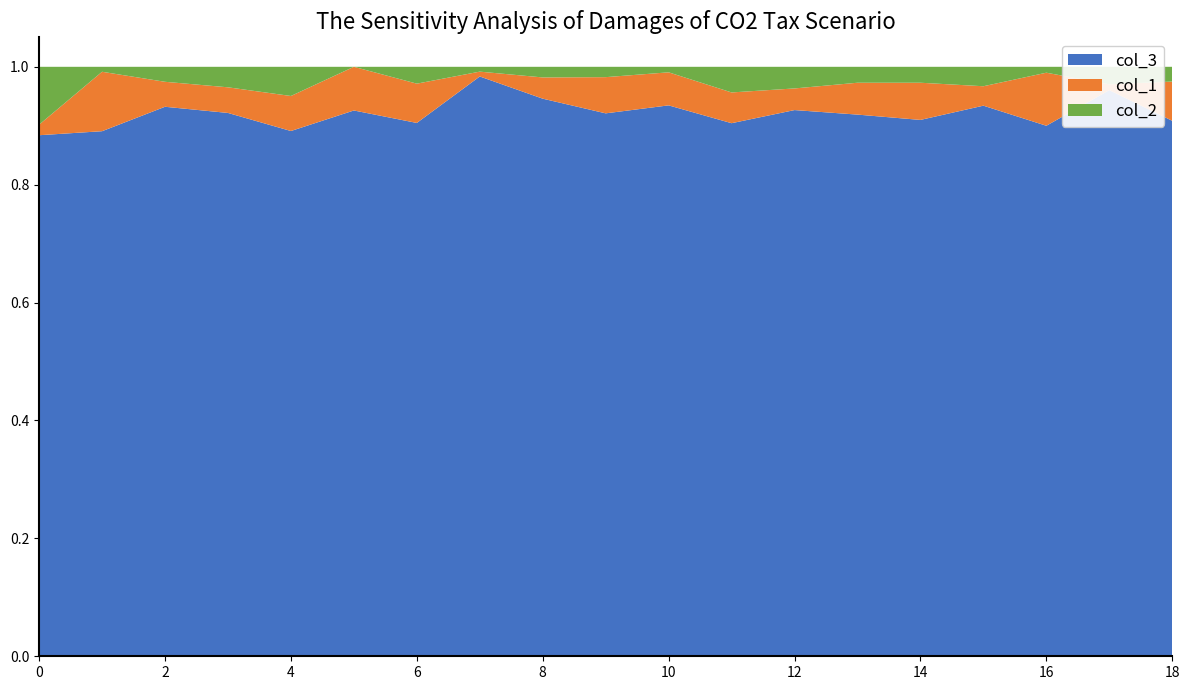

Reading left to right, what are all the values shown in this chart?

col_3: 99	106	110	106	90	100	95	120	105	105	100	104	101	102	101	85	90	97	109
col_1: 2	12	5	5	6	8	7	1	4	7	6	6	4	6	7	3	9	1	8
col_2: 11	1	3	4	5	0	3	1	2	2	1	5	4	3	3	3	1	3	3